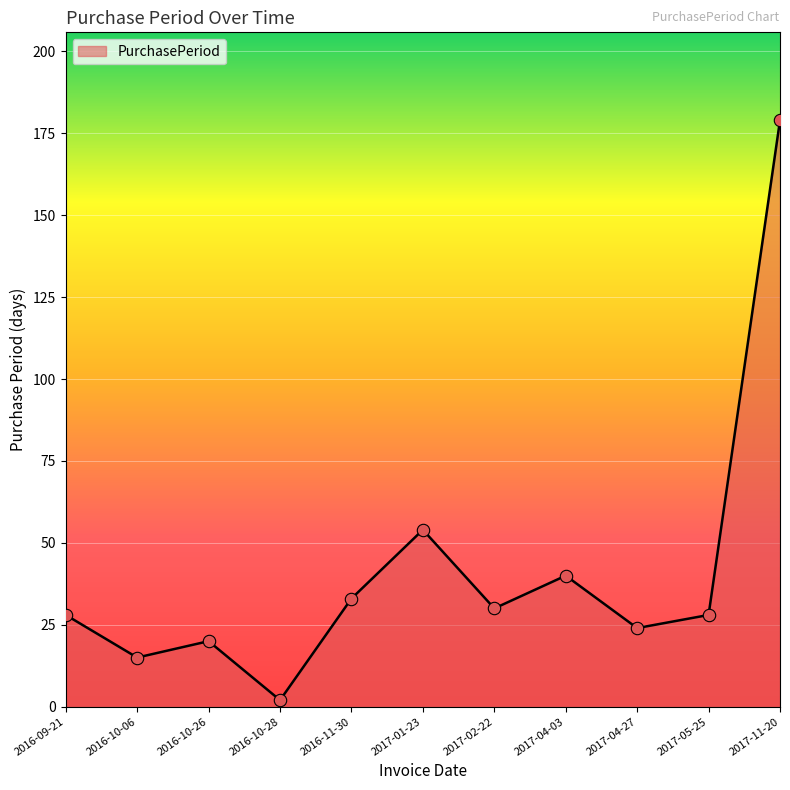

Between 2017-02-22 and 2017-01-23, which is larger?

2017-01-23